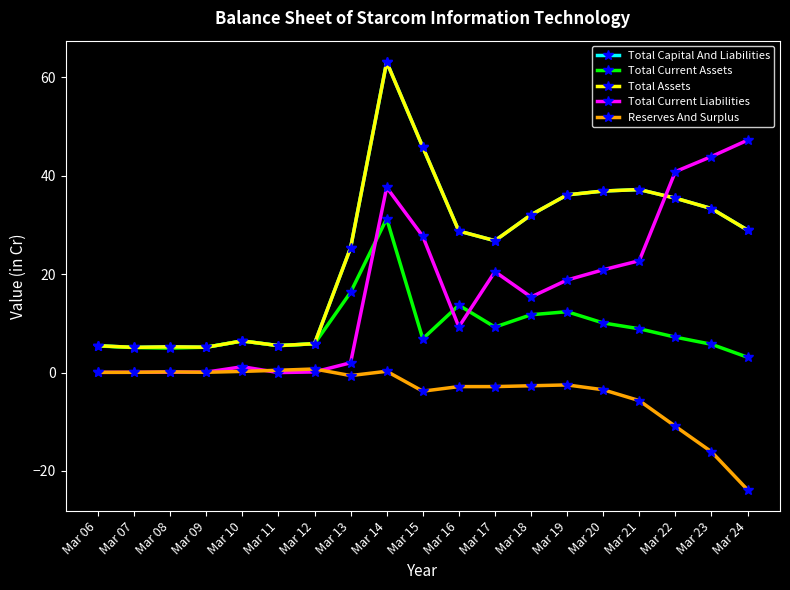

What is the sum of all Total Current Assets values?

174.9